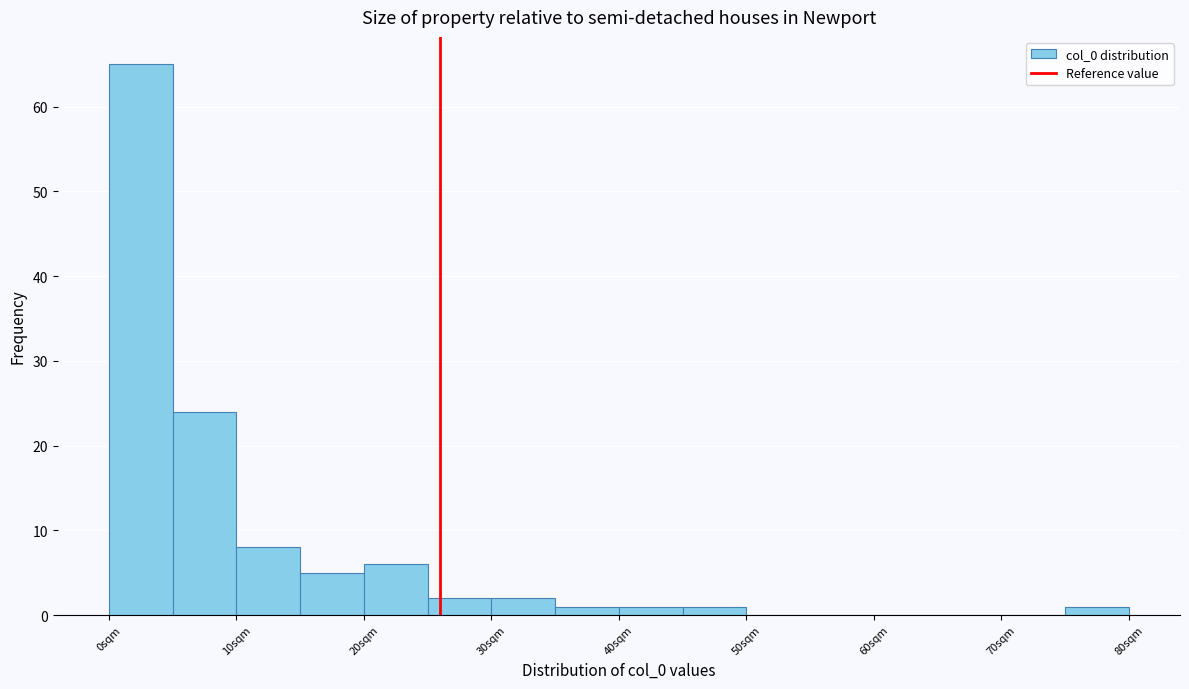

How tall is the bar that spans 75 to 80 on the x-axis? The values are not printed on the chart, so give them approximately, as read against the axis.

1